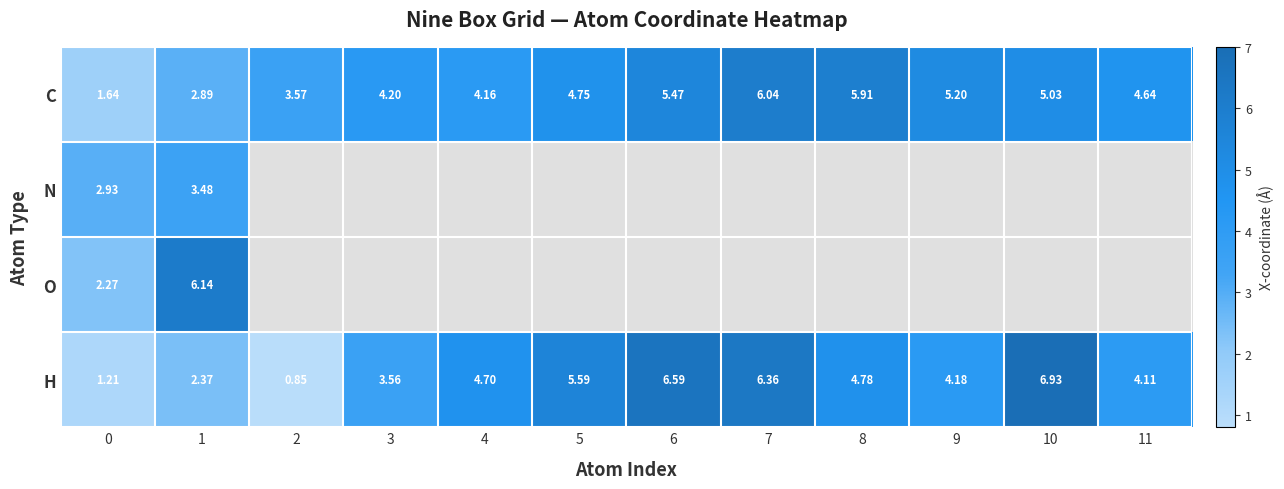

At how many categories does at least one series exceed 5?

7